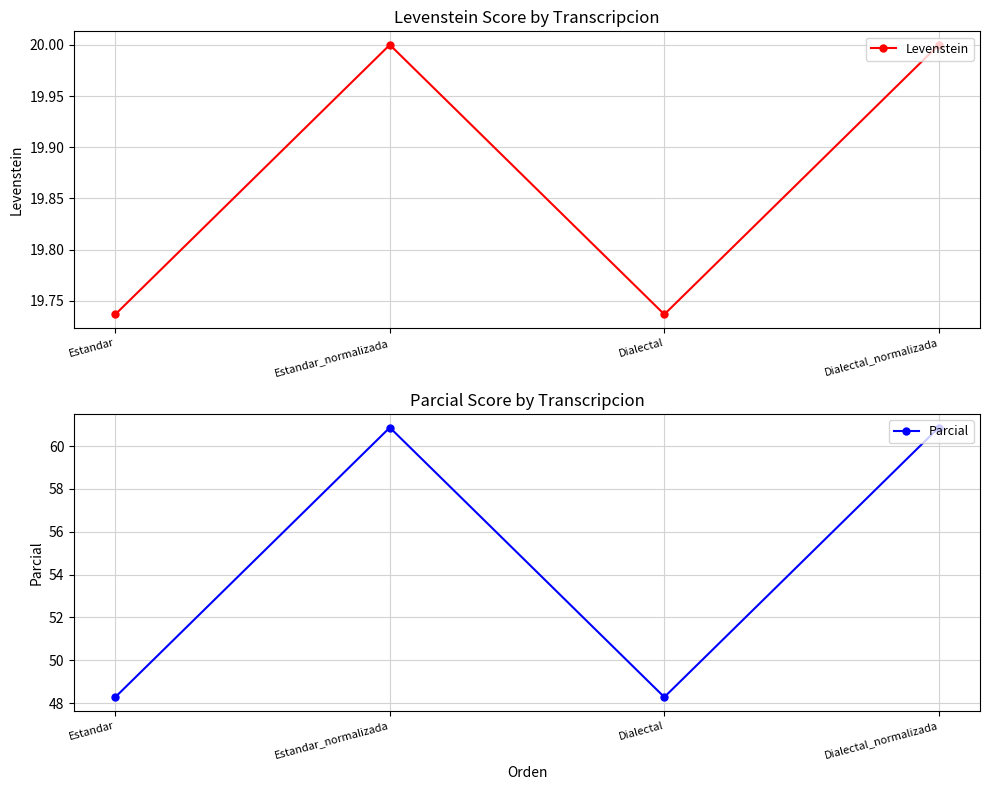

Between Dialectal and Dialectal_normalizada, which series saw the biggest shift?

Parcial